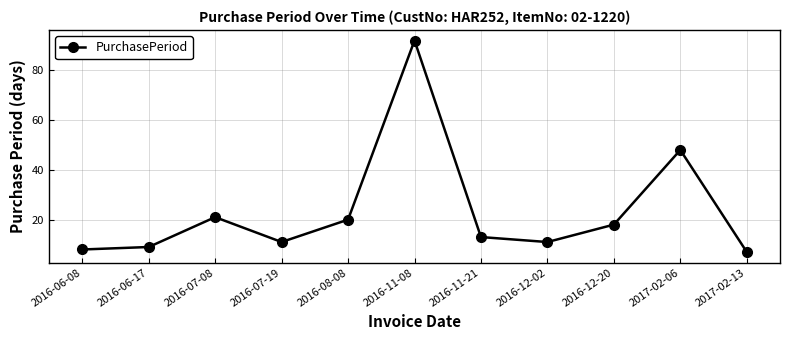

True or false: the data shows 19 at 2016-07-19.

False